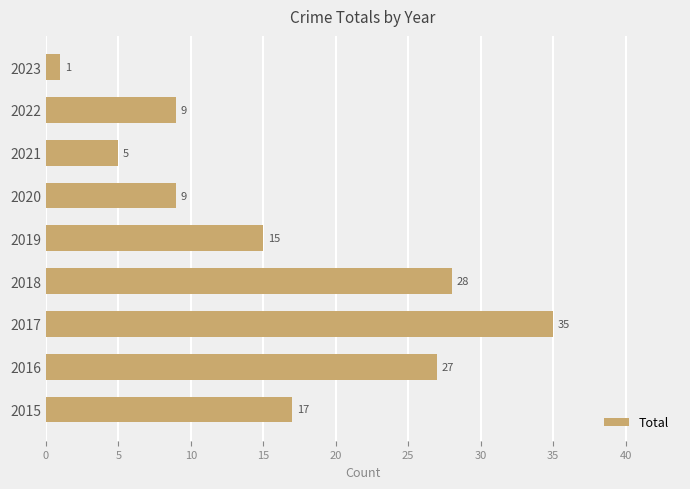

How many data points are less than 15?

4